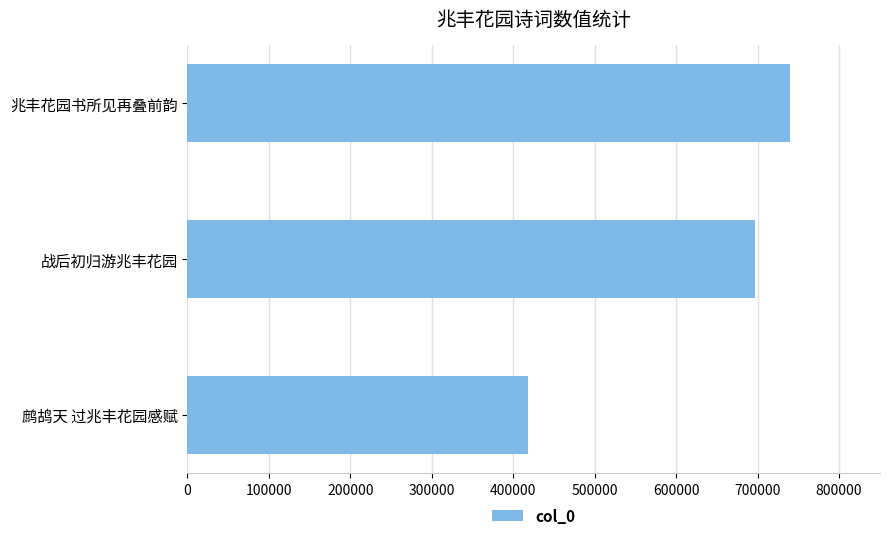

What is the change in value from 兆丰花园书所见再叠前韵 to 战后初归游兆丰花园?

-42067